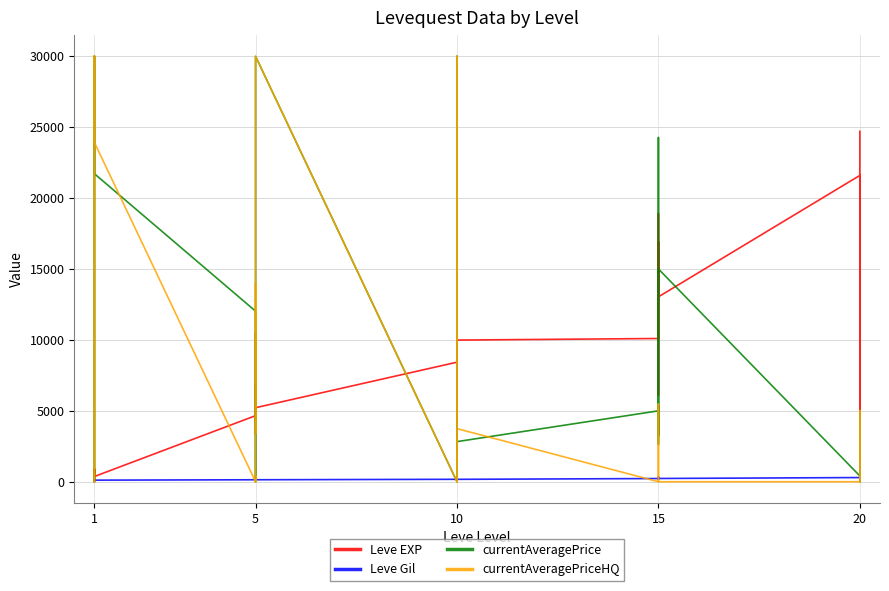

Where do currentAveragePrice and Leve Gil first cross each other?

1 and 1